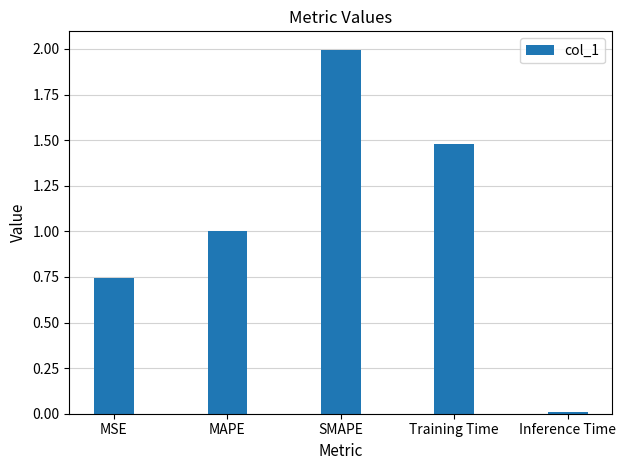

What is the sum of all values?

5.2